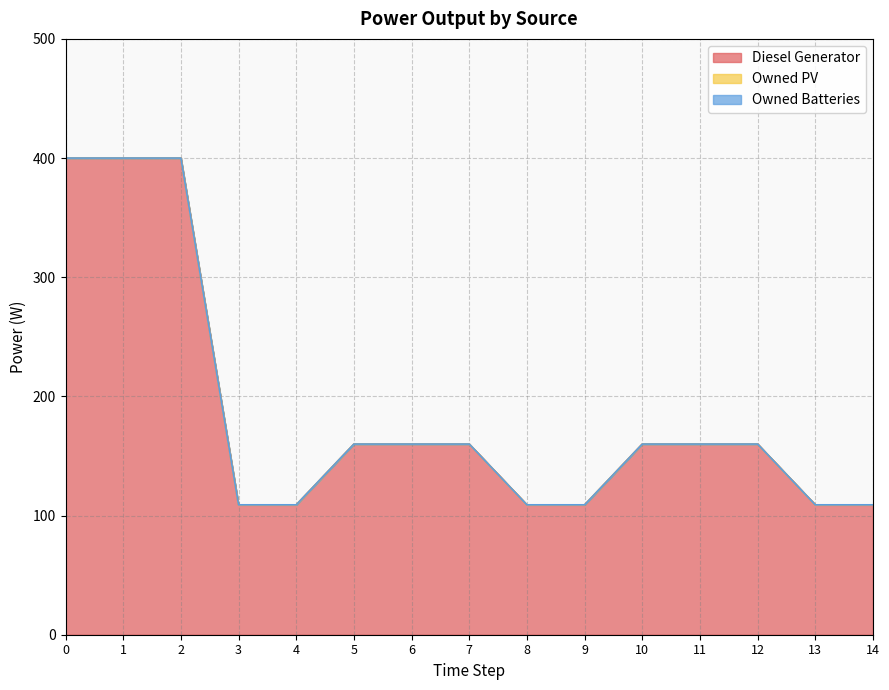

How many data points in Diesel Generator are less than 160?

6